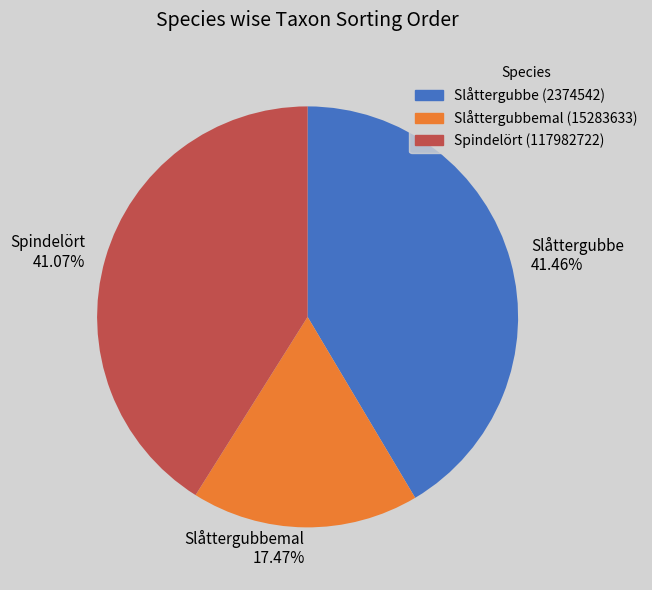

Do Slåttergubbemal 17.47% and Slåttergubbe 41.46% together represent more than half of the pie?

Yes